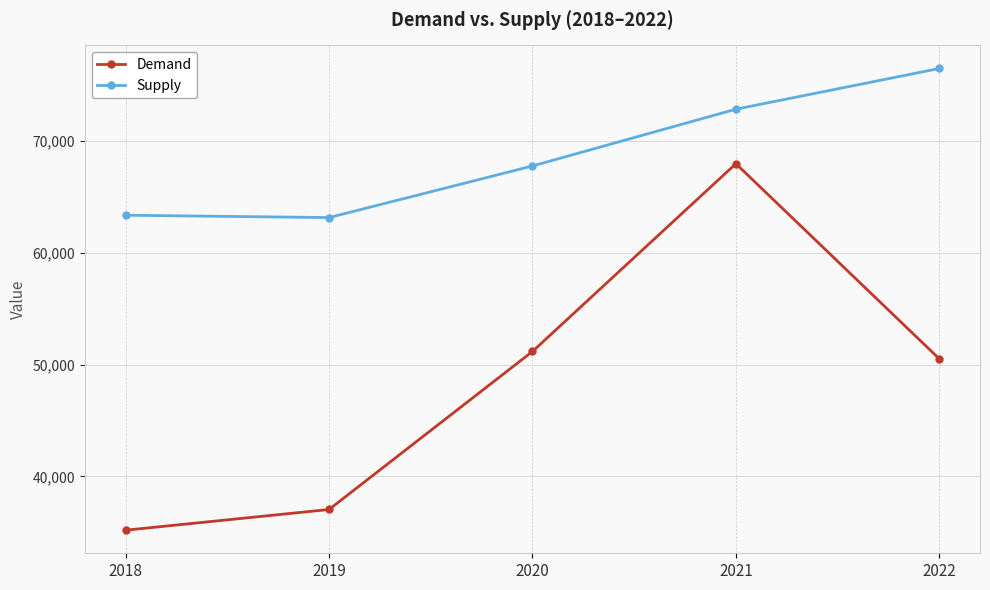

True or false: Supply and Demand intersect in this chart.

False